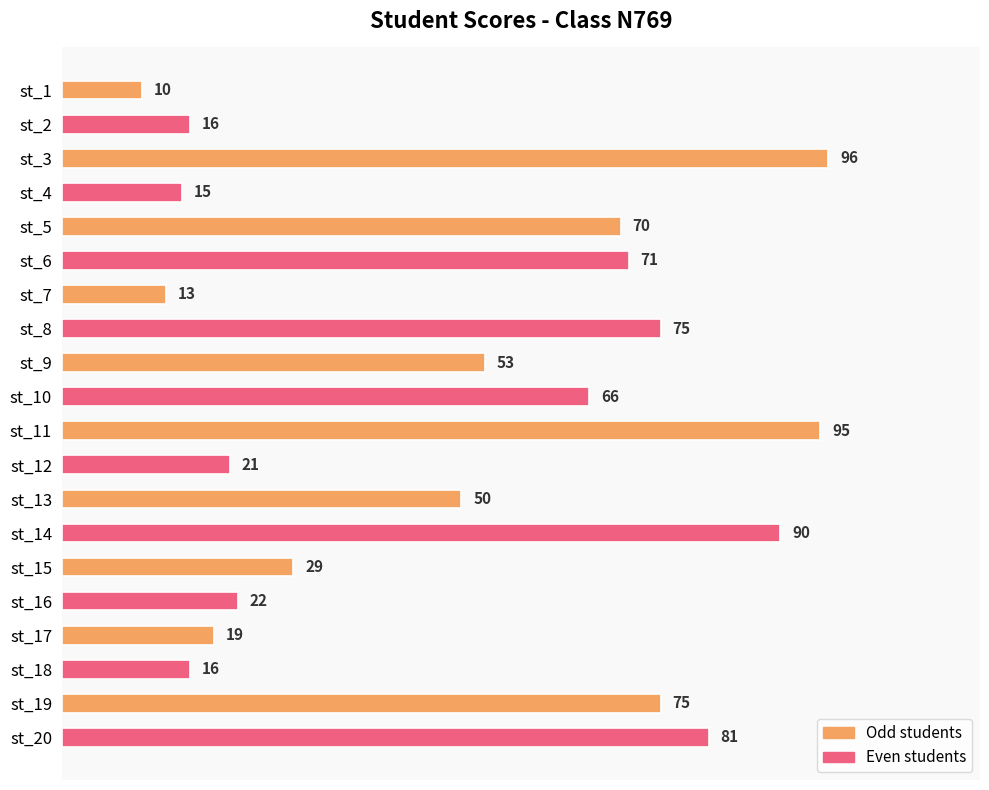

What is the smallest value displayed?

10